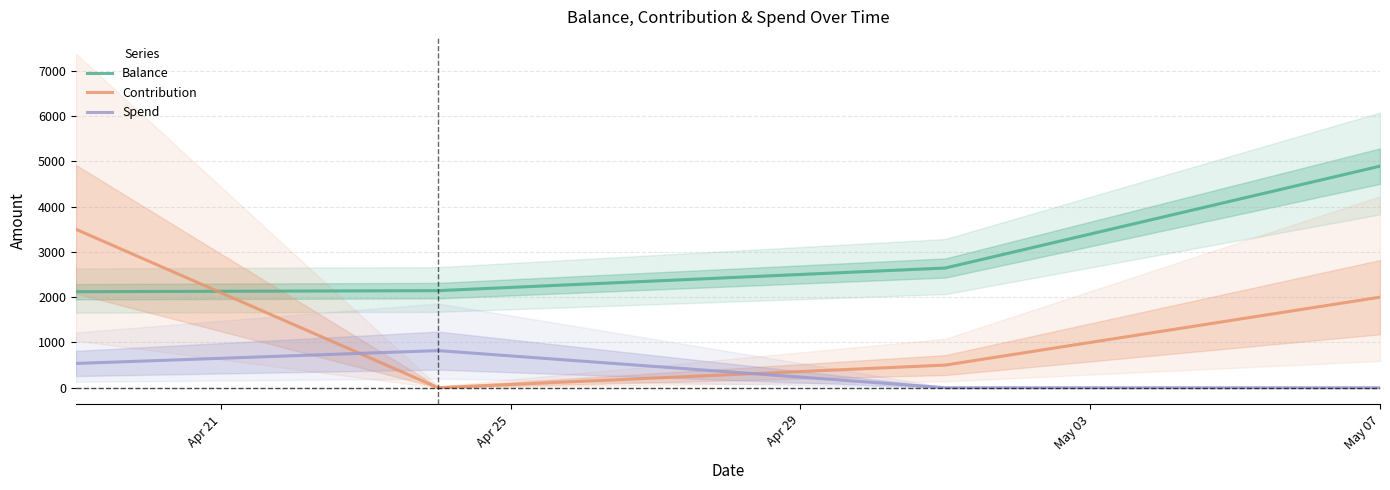

Which series ends up on top after the final intersection of Contribution and Balance?

Balance